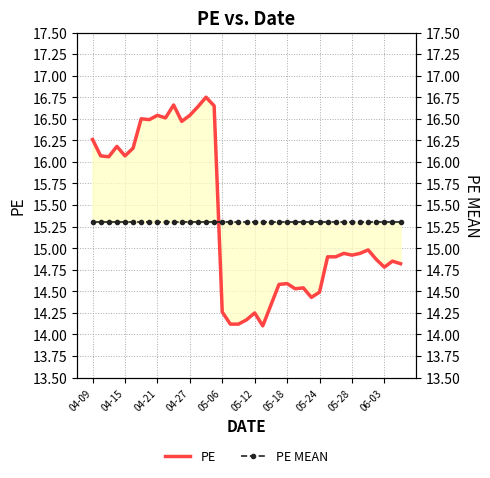

At 11, list the series in order from largest to smallest.

PE, PE MEAN